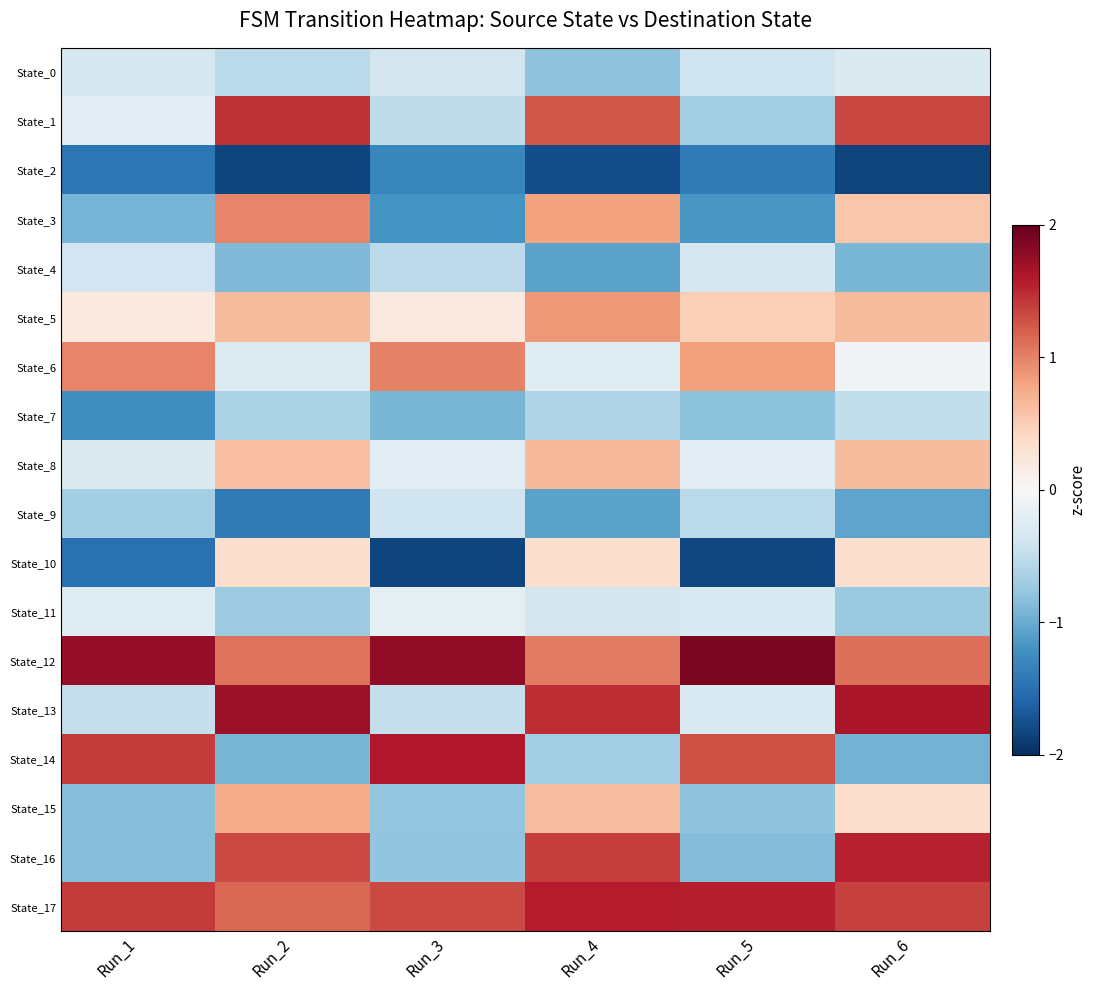

How many data points does each series have?

6